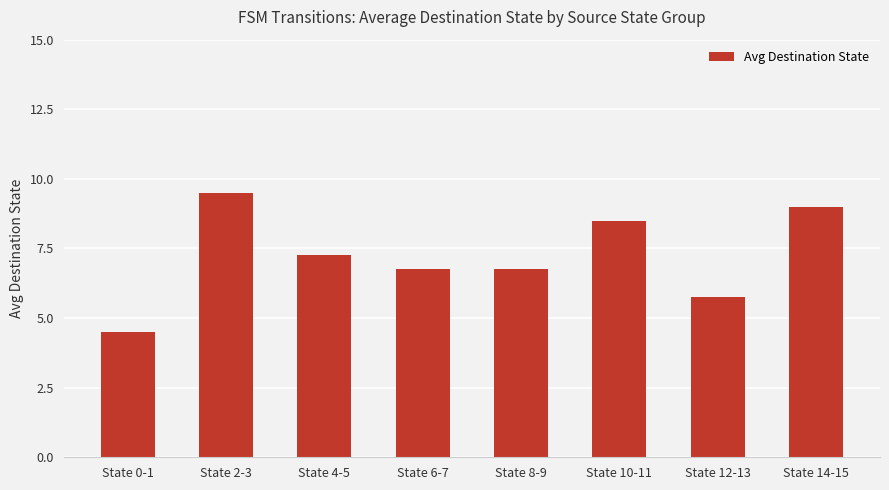

What is the difference between the maximum and minimum values?

5.0